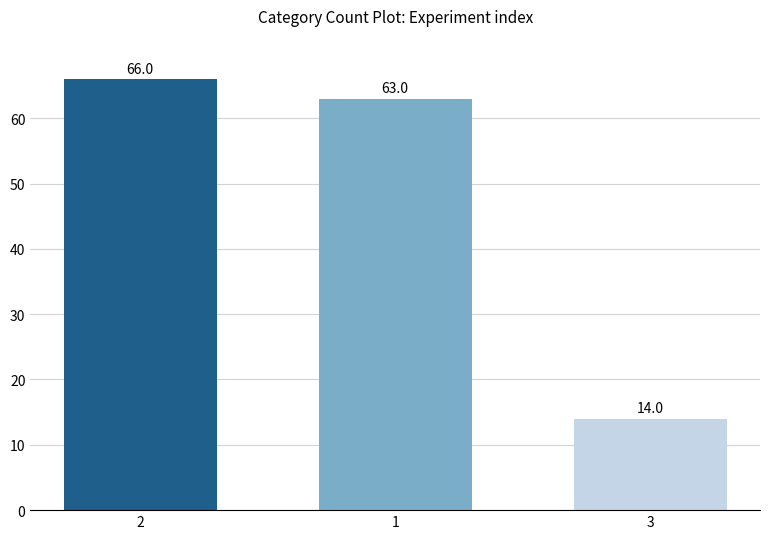

What position from the right is 3?

1